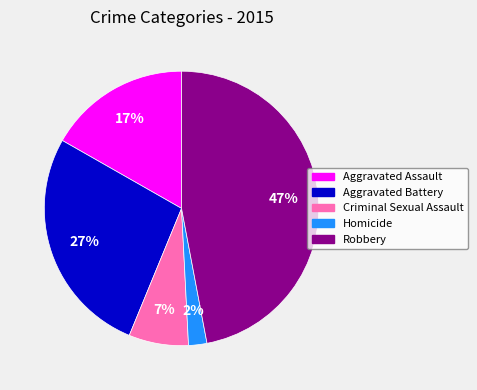

What percentage is the Robbery slice, to the nearest percent?

47%